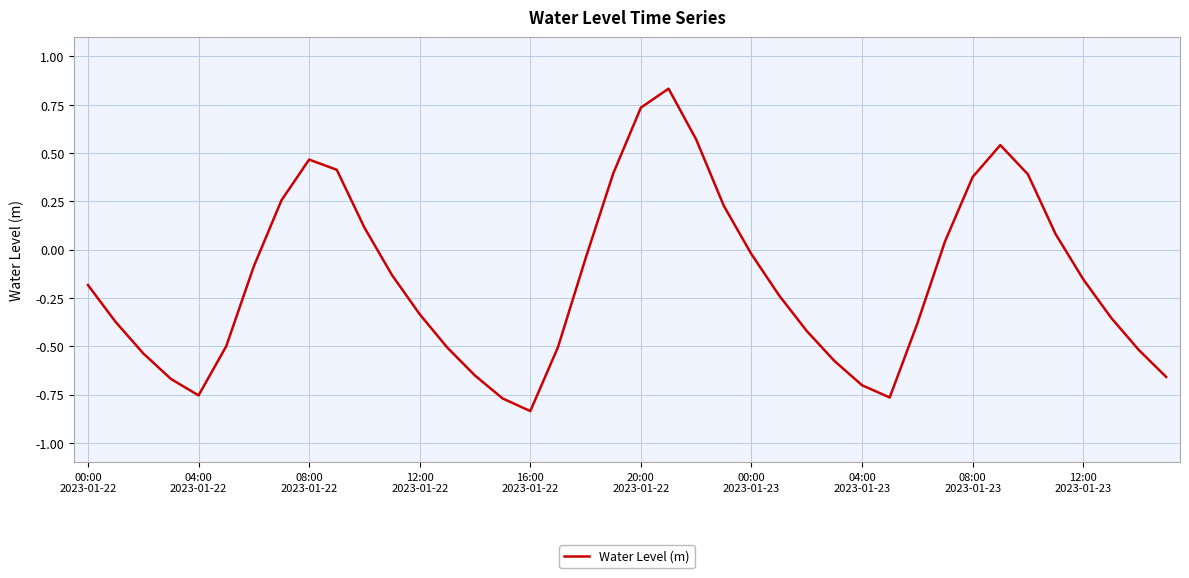

What is the difference between the maximum and minimum values?

1.7